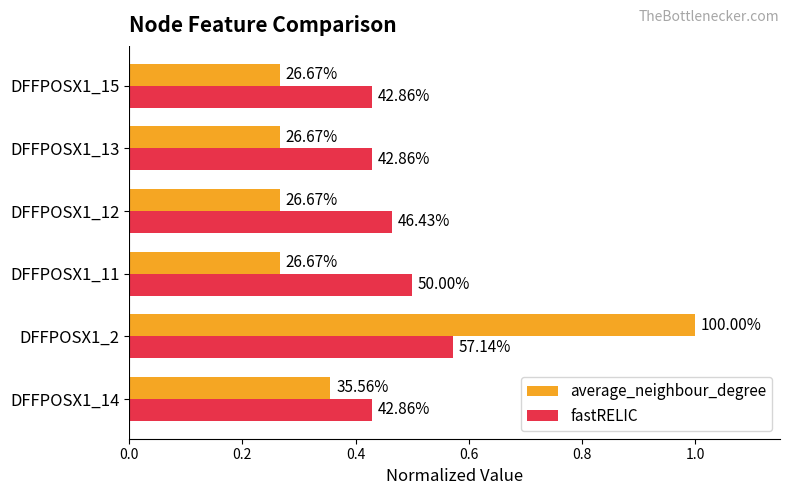

What is the value of the average_neighbour_degree bar at the 6th from the left?

0.3